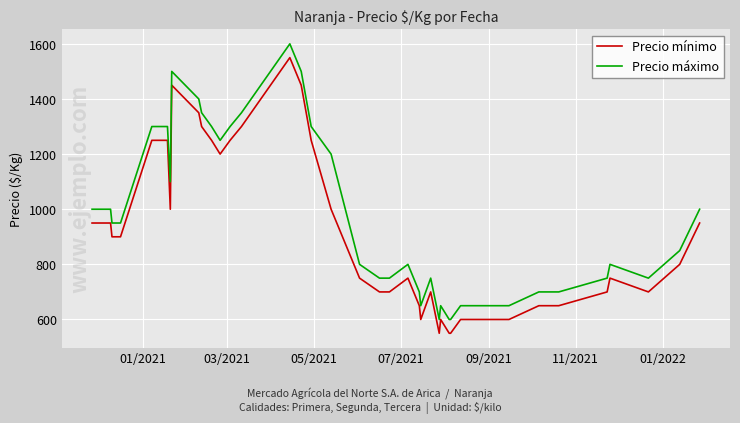

List the series in order of their overall mean, highest first.

Precio máximo, Precio mínimo